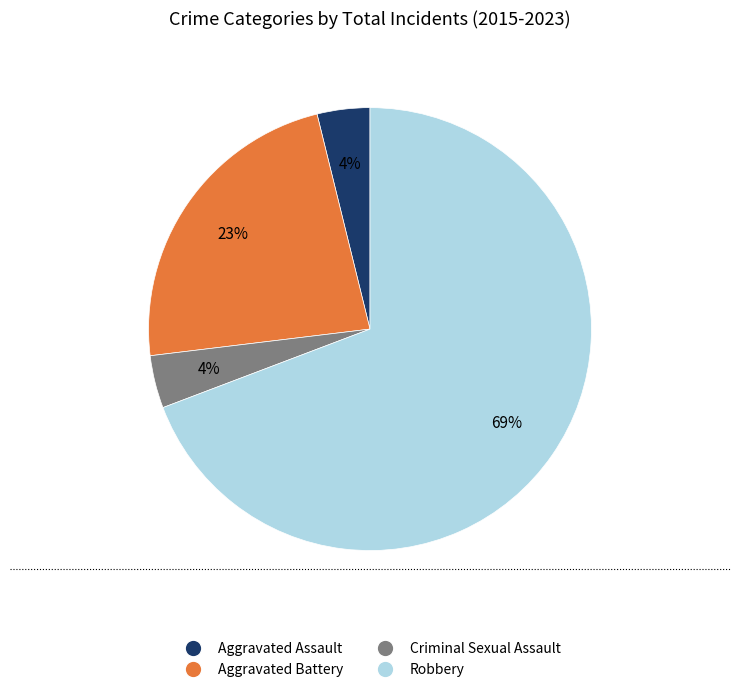

Which category has the biggest portion of the pie?

Robbery